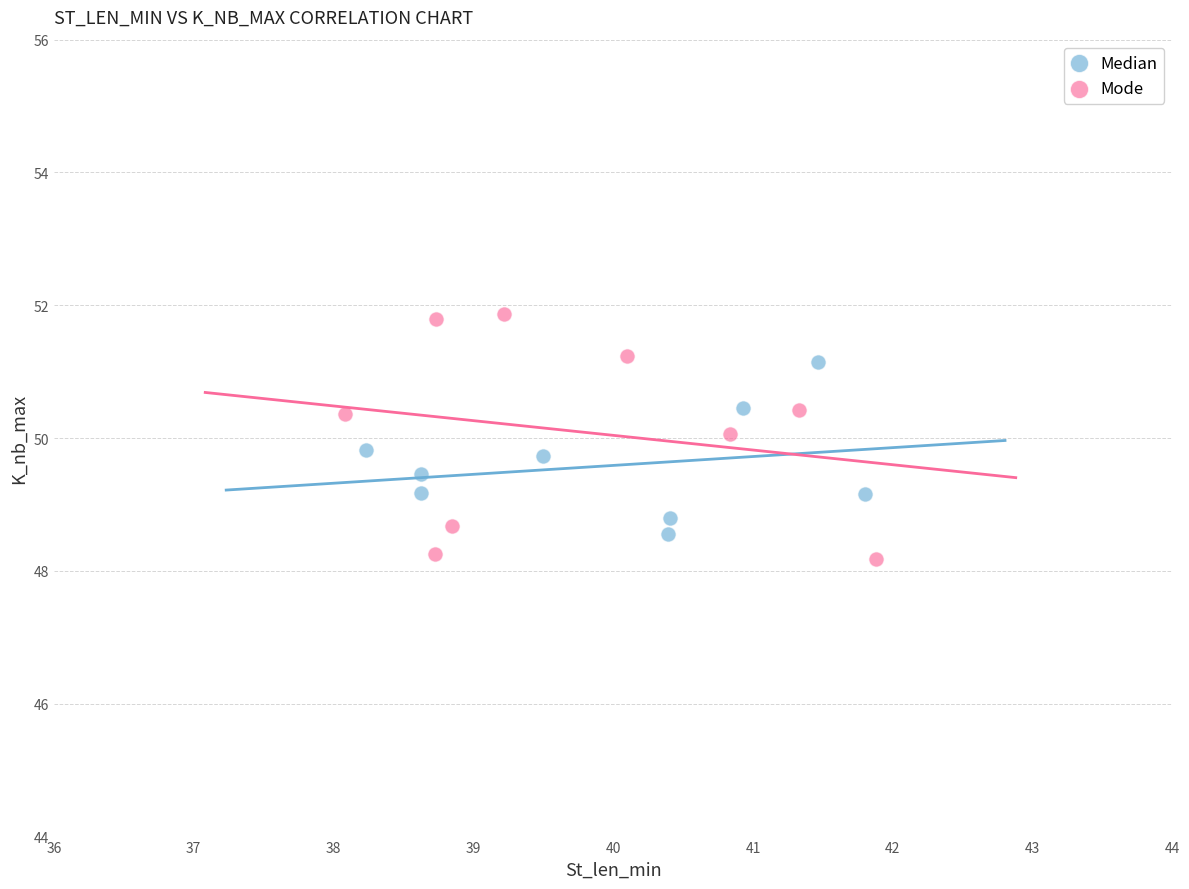

Which series has the largest Y range (max minus min)?

Mode